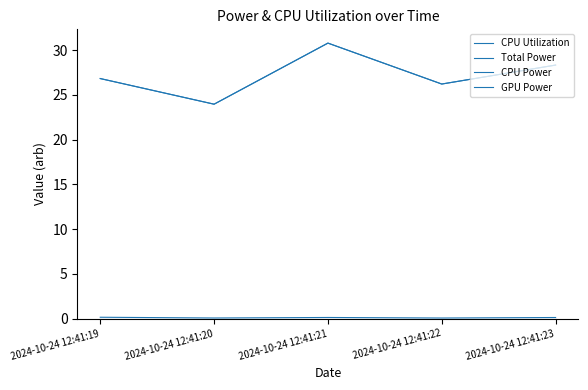

Reading left to right, list all the values displayed in this chart.

CPU Utilization: 0.1	0.1	0.1	0.1	0.1
Total Power: 26.8	24.0	30.8	26.2	28.3
CPU Power: 26.8	24.0	30.8	26.2	28.3
GPU Power: 0.0	0.0	0.0	0.0	0.0